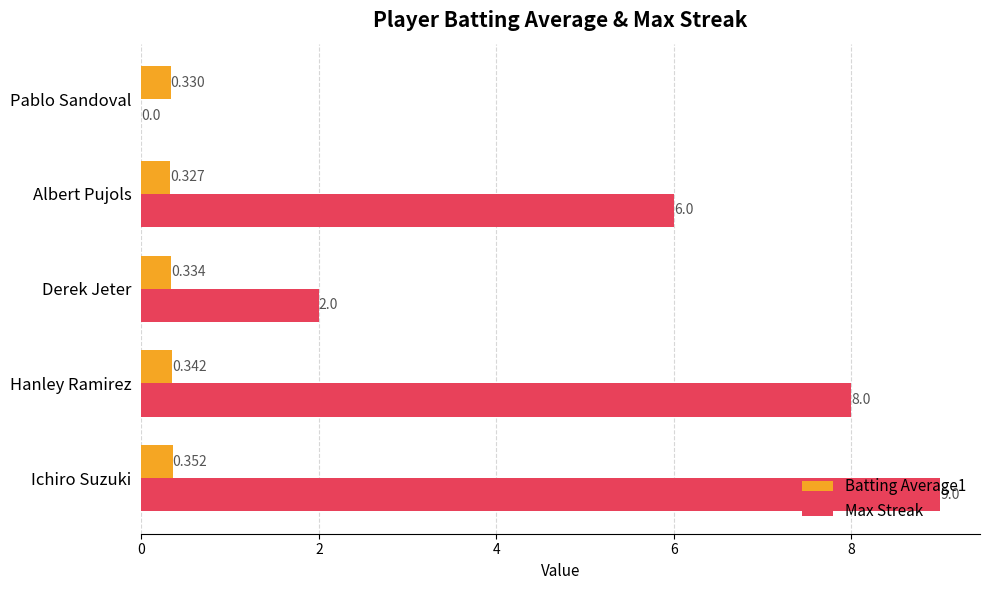

Which category has the highest value in the Max Streak series?

Ichiro Suzuki